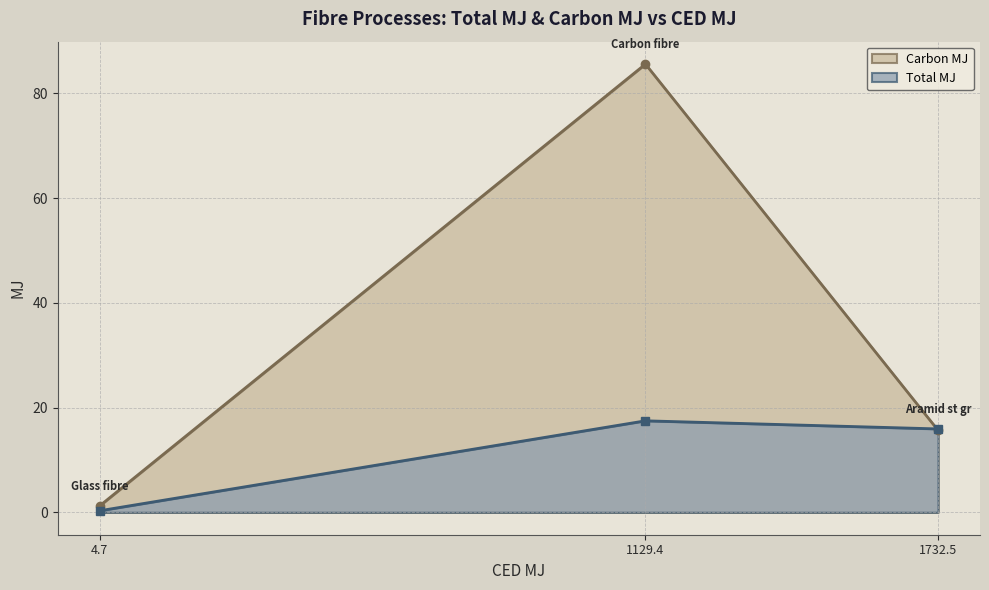

Which series has the widest spread of values?

Carbon MJ